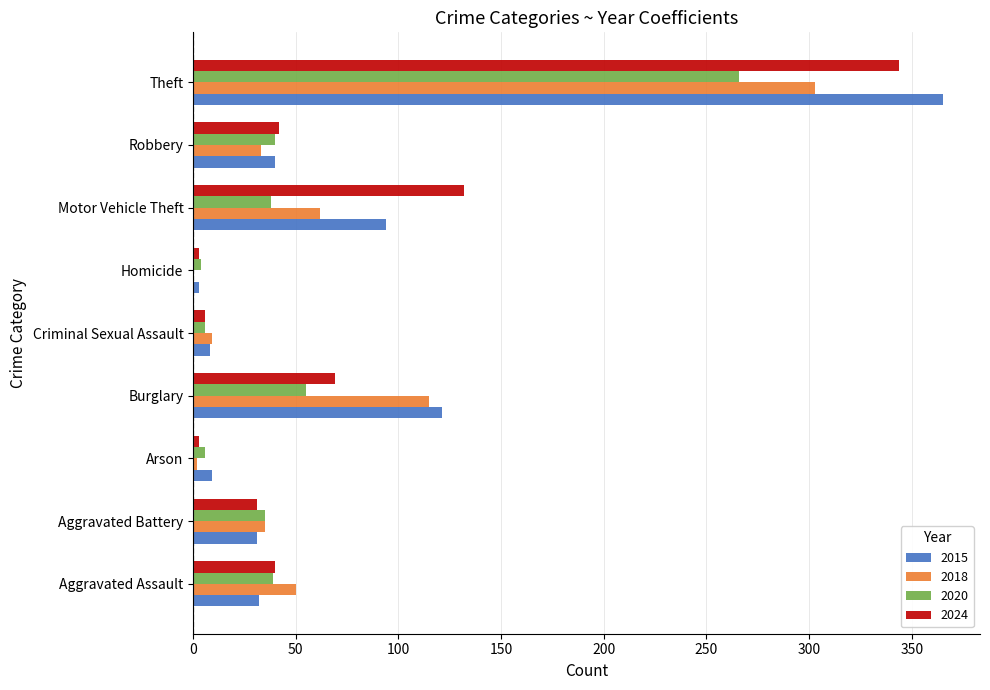

What is the approximate value of 2018 at Aggravated Battery?

35